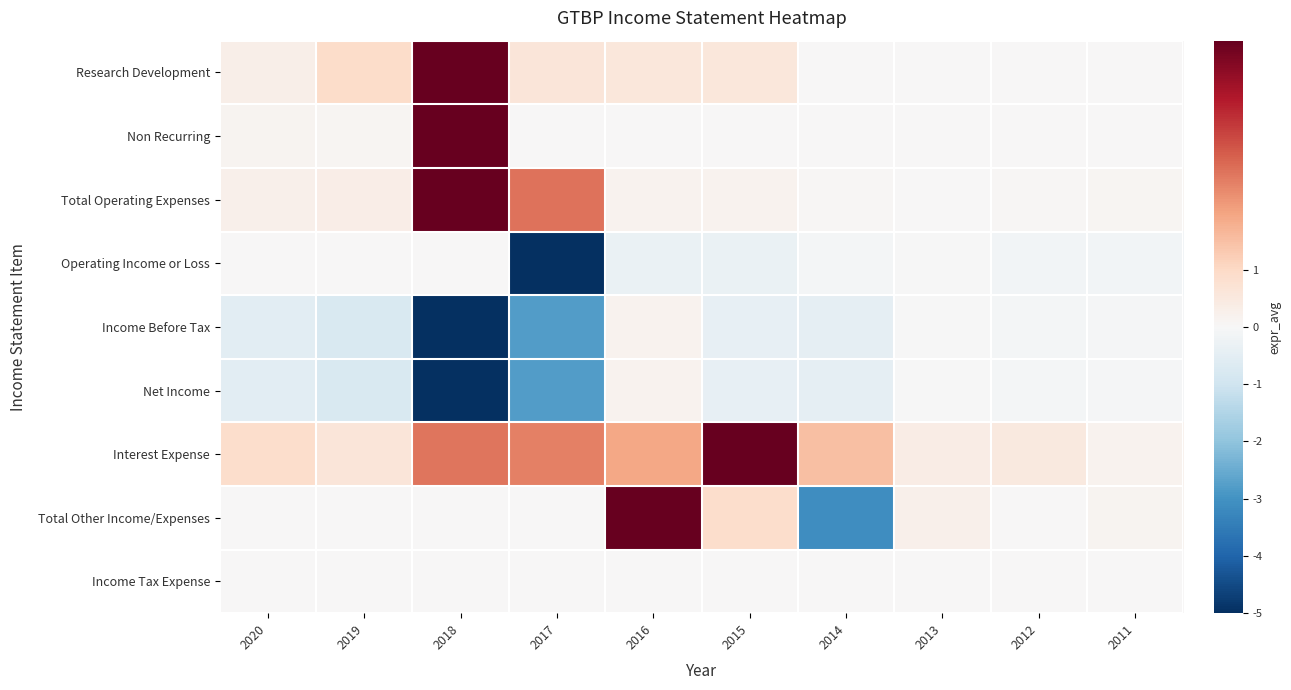

Between 2018 and 2016, which series saw the biggest shift?

Income Before Tax